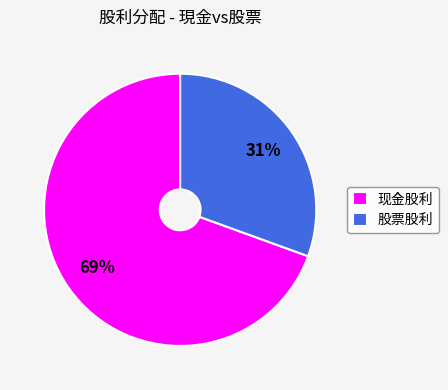

Rank the categories by value from lowest to highest.

股票股利, 现金股利